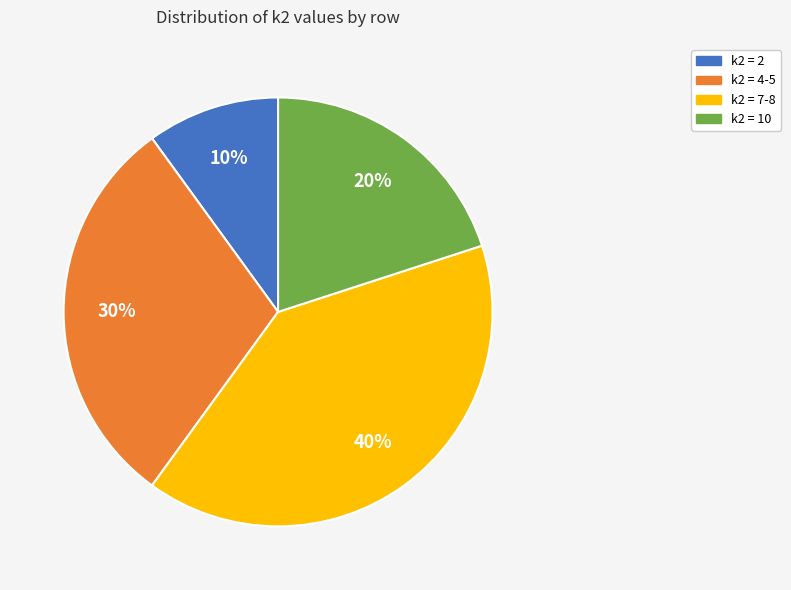

To the nearest percent, what is the average slice percentage?

25%